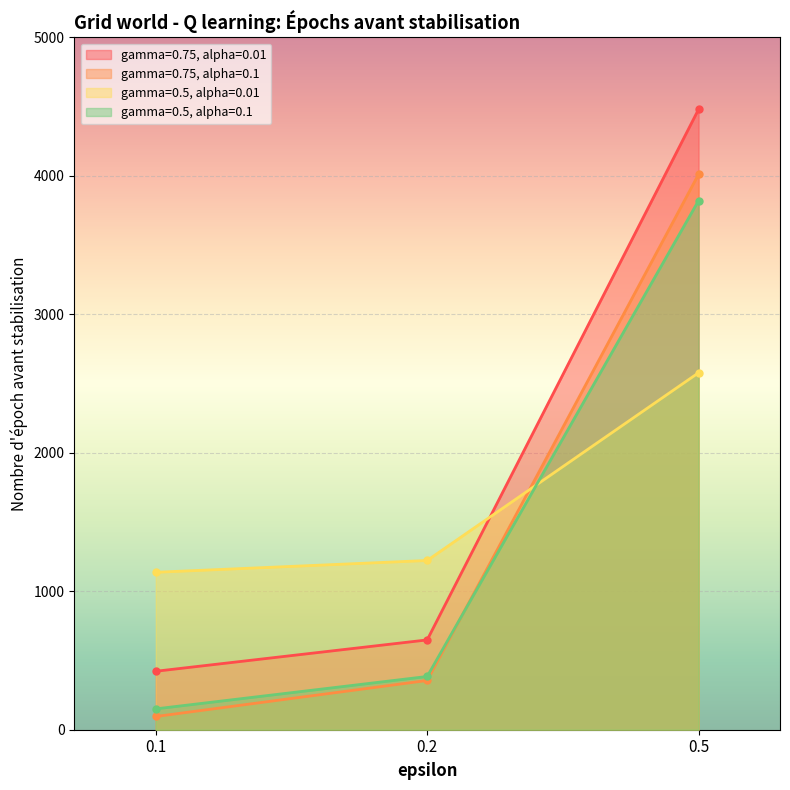

Reading right to left, extract all data points from this chart.

gamma=0.75, alpha=0.01: 4480.8	648.6	422.2
gamma=0.75, alpha=0.1: 4011.5	355.7	95.5
gamma=0.5, alpha=0.01: 2578.1	1222.2	1137.1
gamma=0.5, alpha=0.1: 3821.4	384.5	150.5